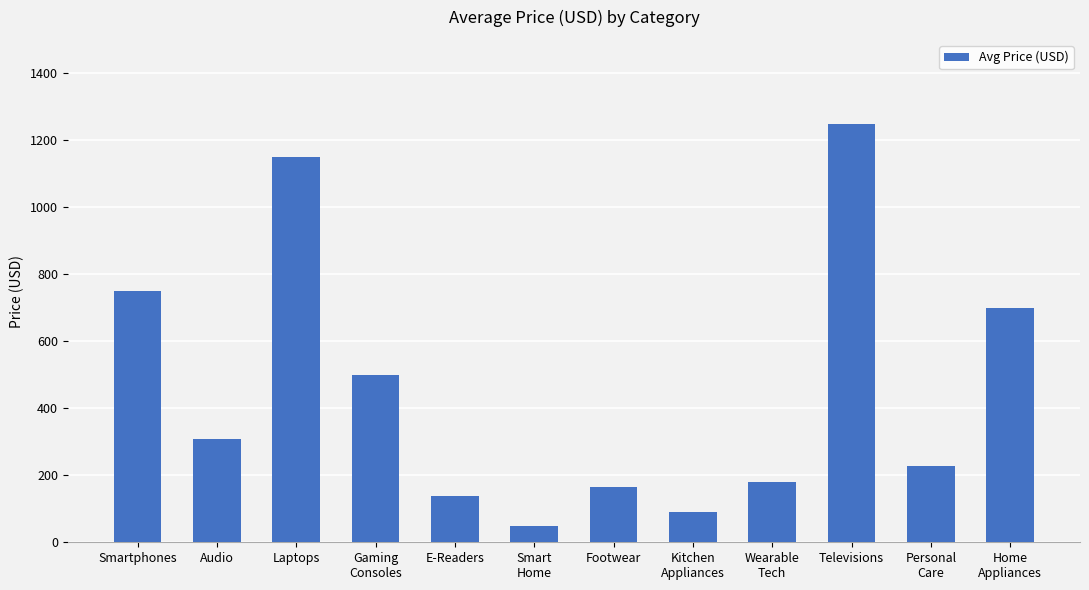

Where does the data first go above 309?

Smartphones